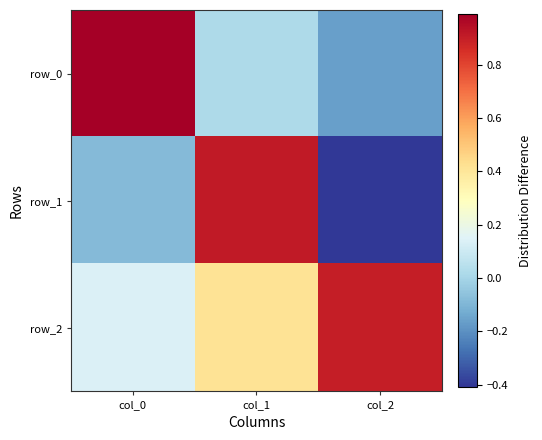

Rank the series by their average value, from lowest to highest.

row_1, row_0, row_2